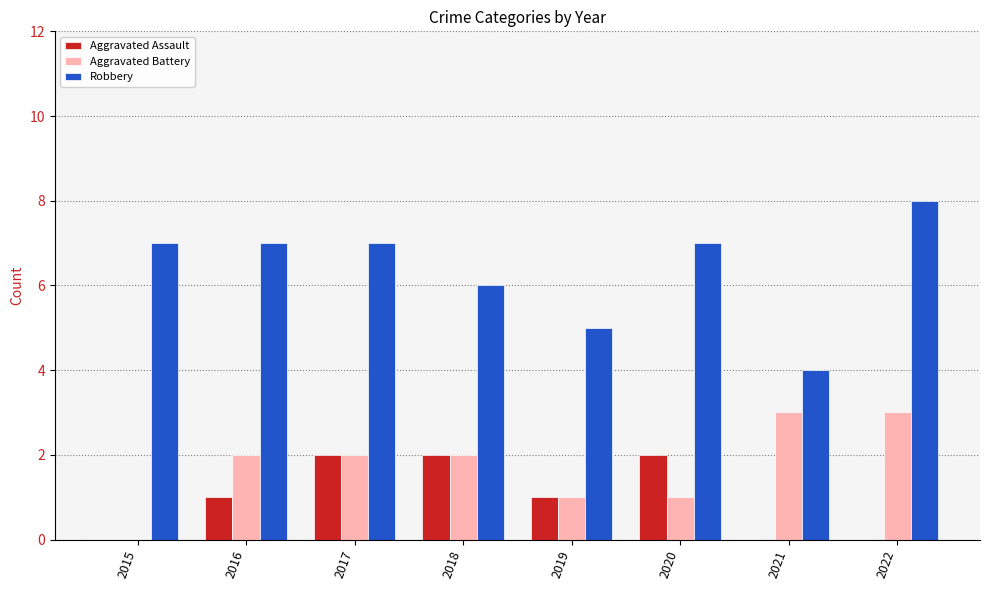

What are all the series names shown in the legend?

Aggravated Assault, Aggravated Battery, Robbery